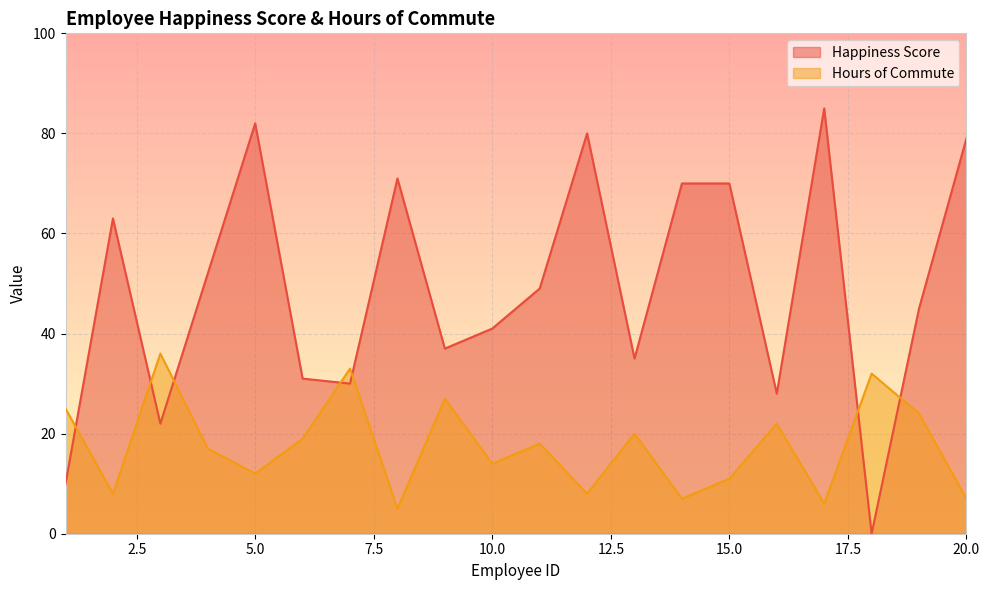

What are all the series names shown in the legend?

Happiness Score, Hours of Commute